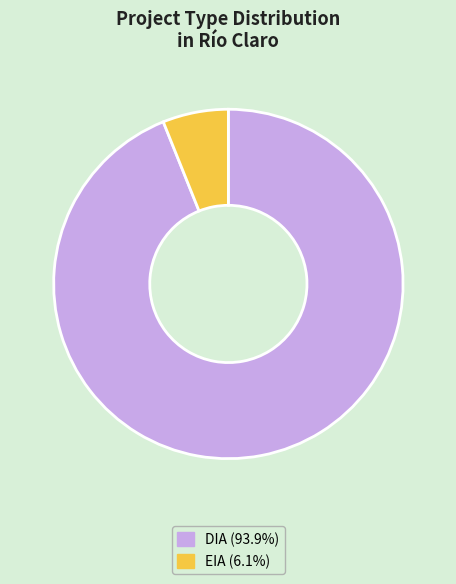

Is the sum of DIA and EIA greater than half?

Yes